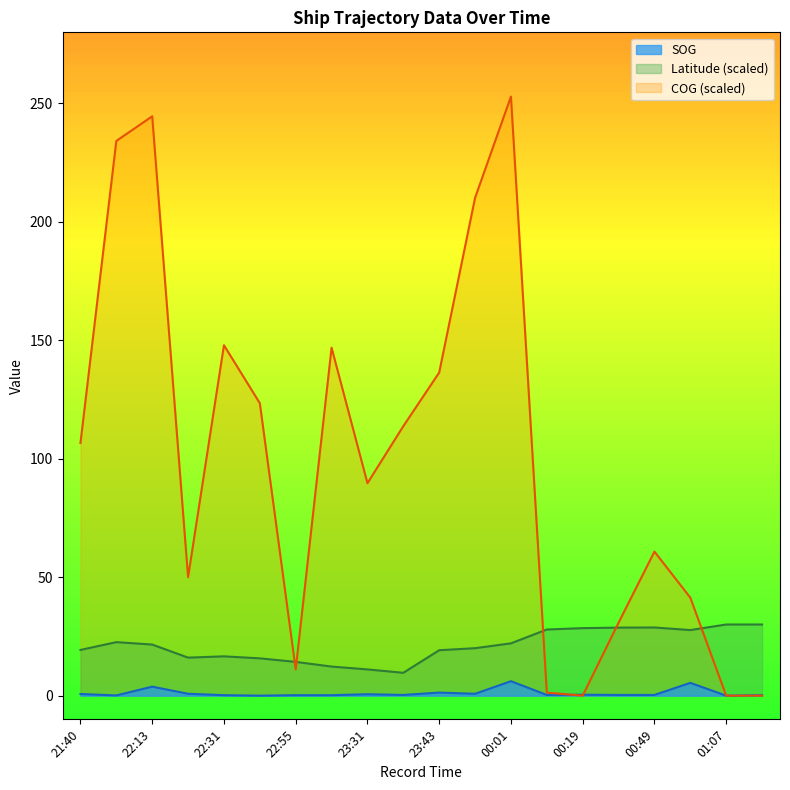

What is the difference between the maximum and second lowest values in the Latitude series?

19.0